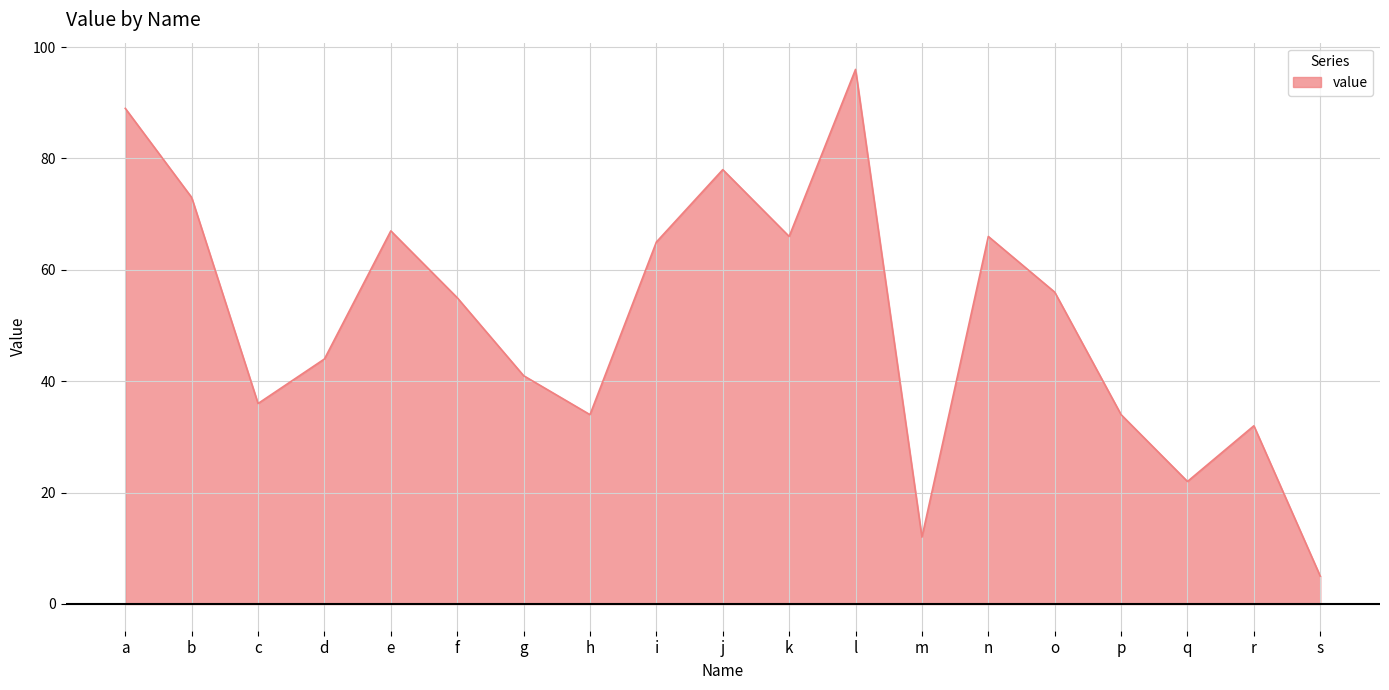

Reading right to left, what are all the values shown in this chart?

s=5	r=32	q=22	p=34	o=56	n=66	m=12	l=96	k=66	j=78	i=65	h=34	g=41	f=55	e=67	d=44	c=36	b=73	a=89